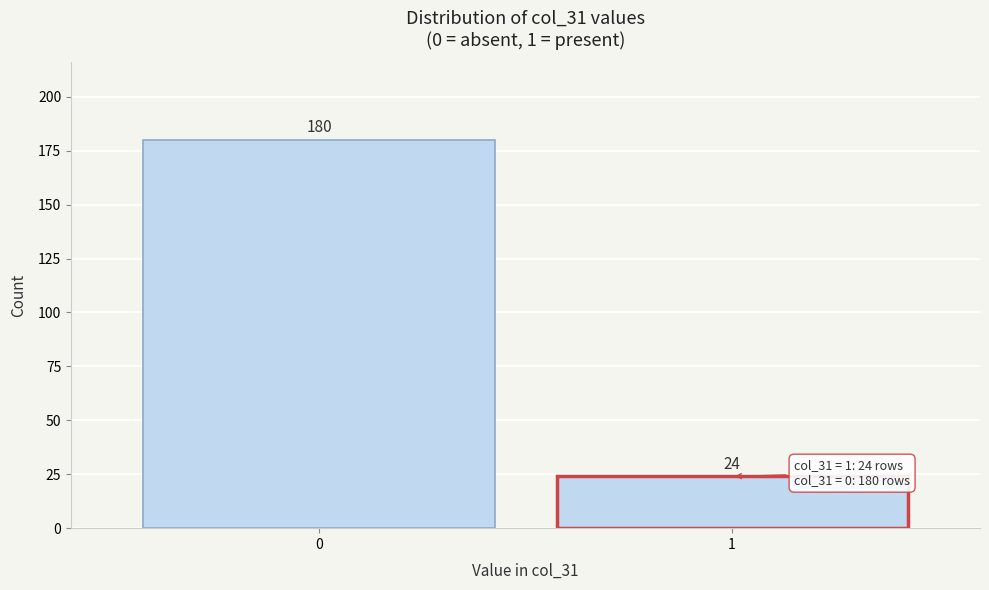

Reading left to right, extract all data points from this chart.

0=180	1=24